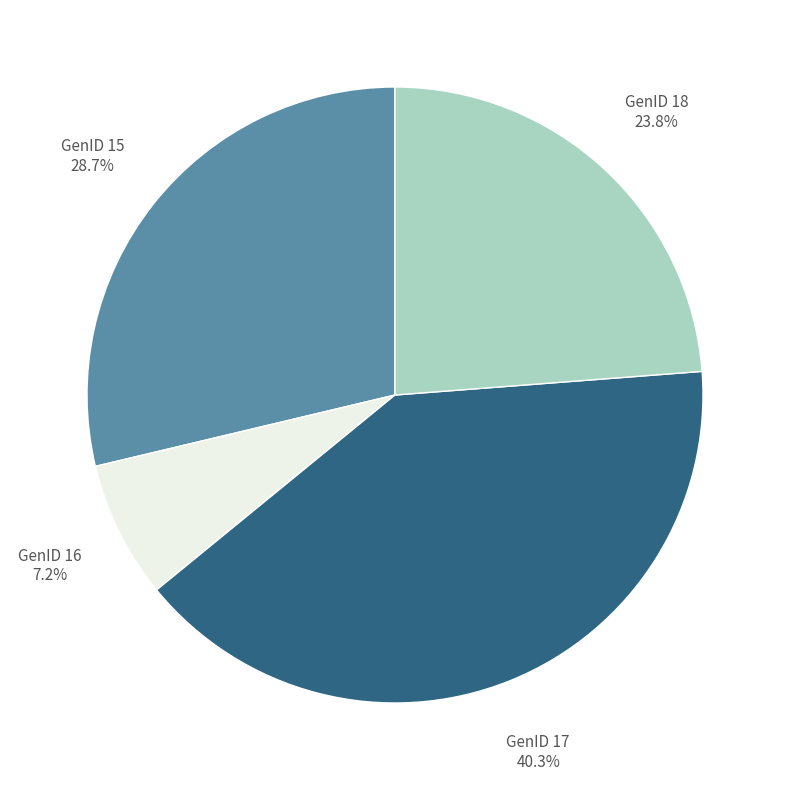

Is it true that GenID 16 is 13% of the pie?

False